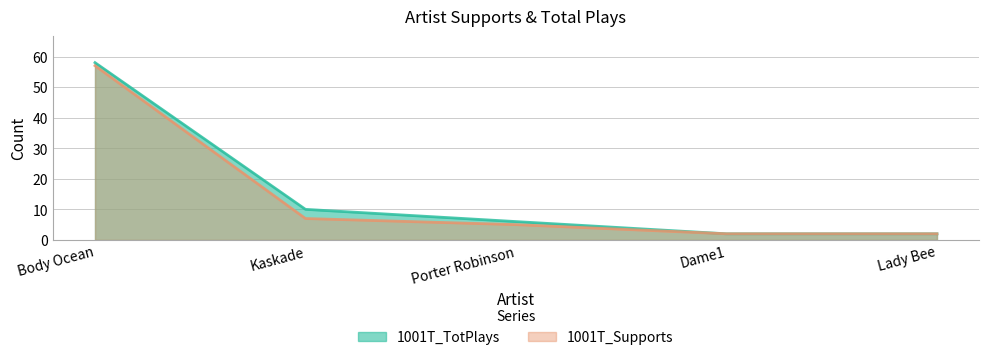

Which series has the widest spread of values?

1001T_TotPlays